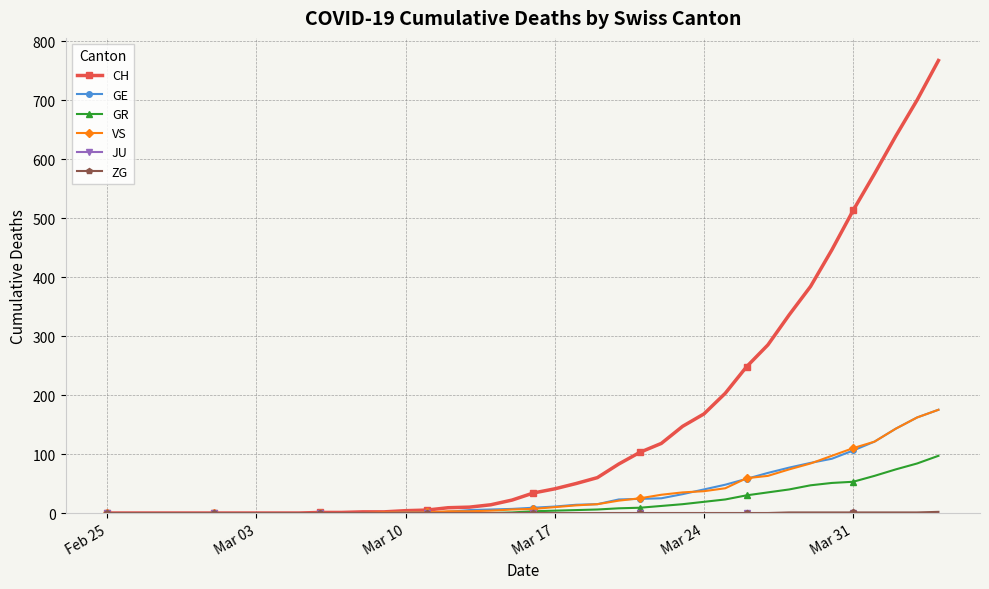

Which series has the largest total across all categories?

CH